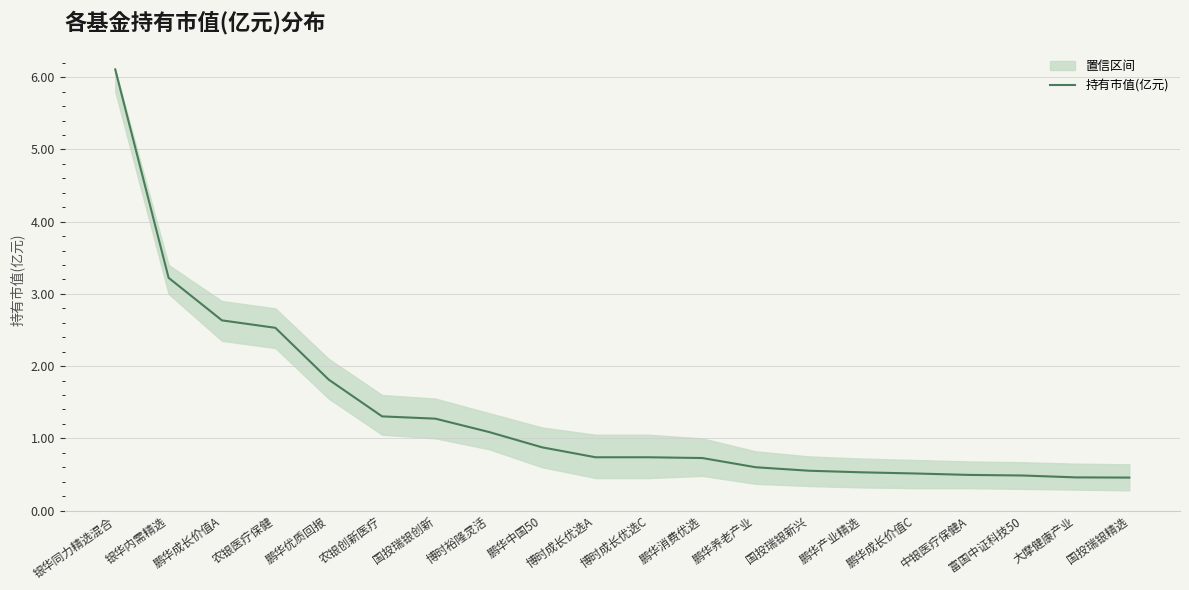

Does the chart have visible grid lines?

Yes